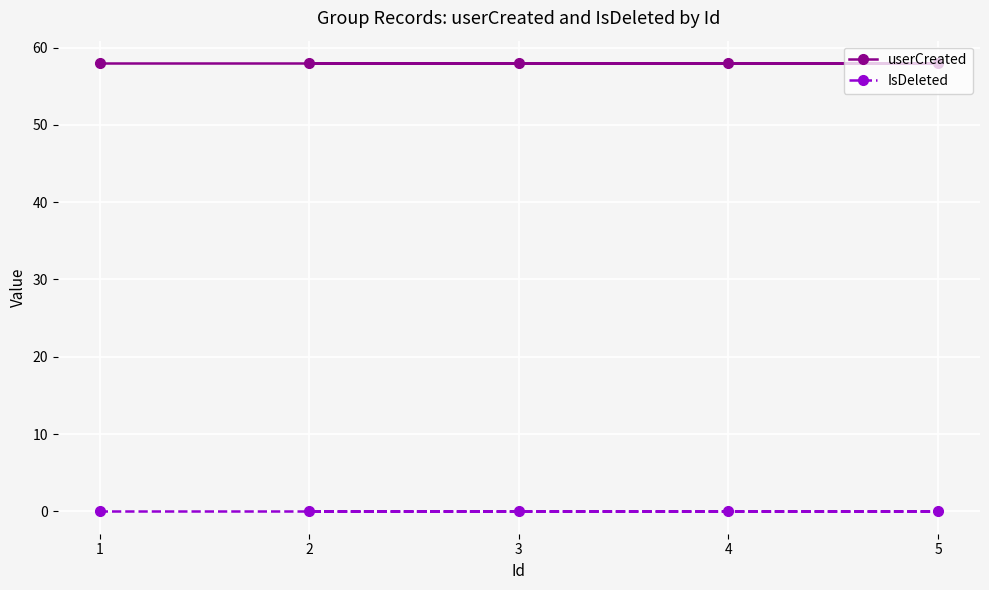

At how many categories does at least one series exceed 33?

5